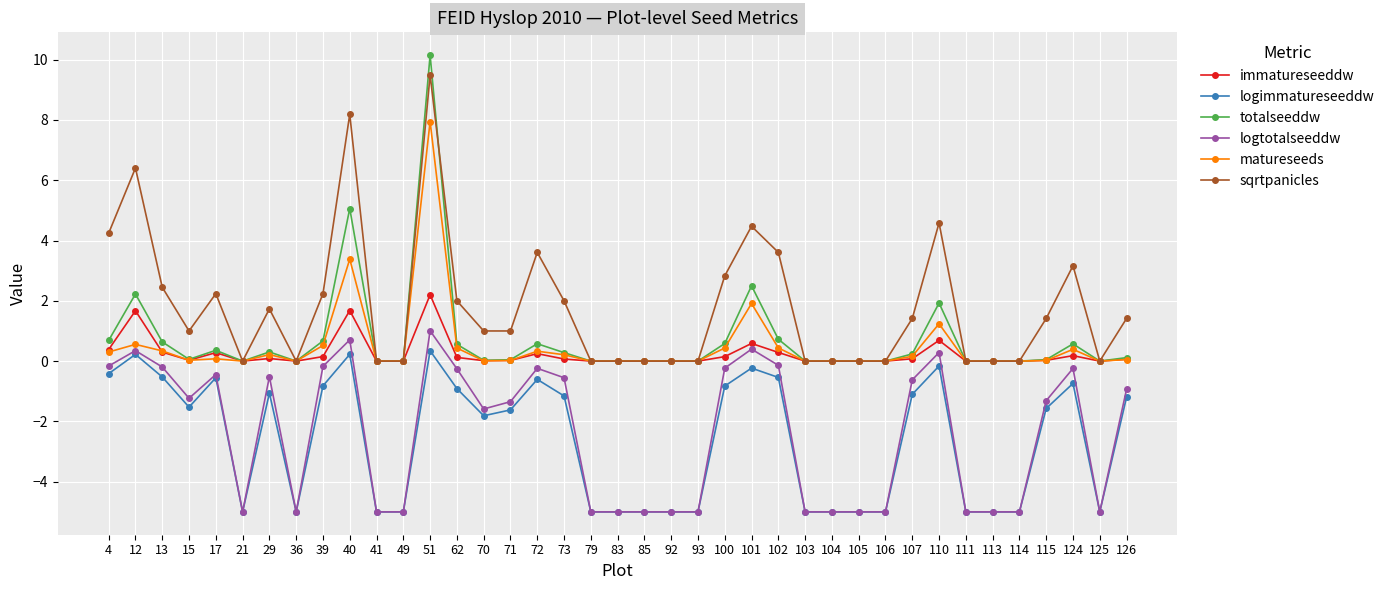

True or false: immatureseeddw has more than 0 interior local peaks.

True